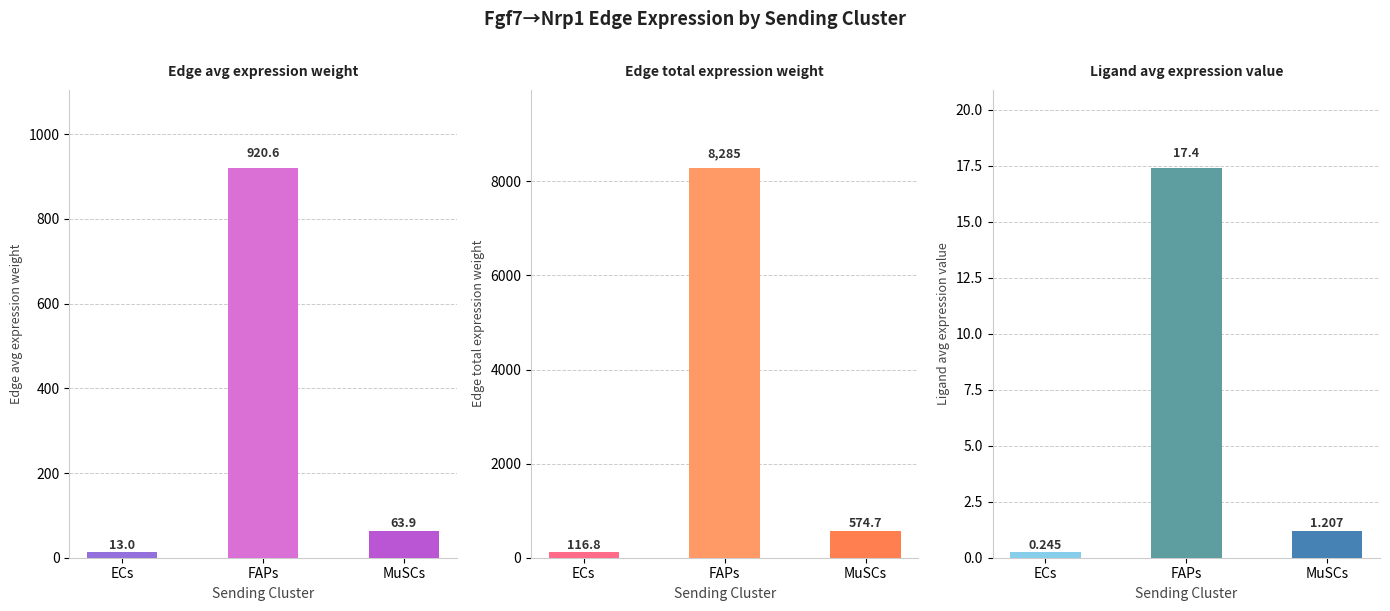

How many data points in Edge total expression weight are above 574?

2